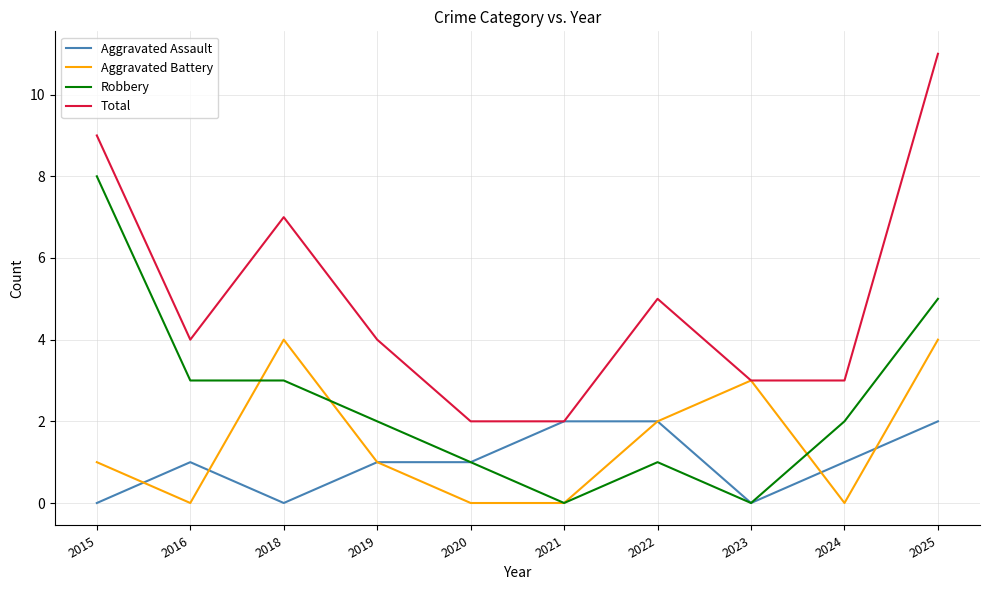

Which series has the largest total across all categories?

Total